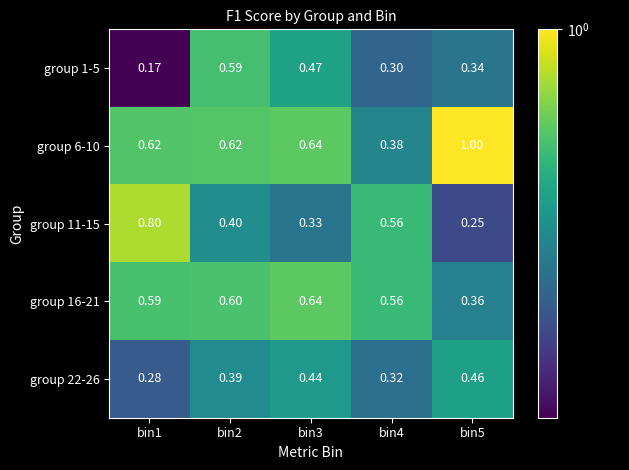

Reading right to left, extract all data points from this chart.

group 1-5: bin5=0.3	bin4=0.3	bin3=0.5	bin2=0.6	bin1=0.2
group 6-10: bin5=1.0	bin4=0.4	bin3=0.6	bin2=0.6	bin1=0.6
group 11-15: bin5=0.2	bin4=0.6	bin3=0.3	bin2=0.4	bin1=0.8
group 16-21: bin5=0.4	bin4=0.6	bin3=0.6	bin2=0.6	bin1=0.6
group 22-26: bin5=0.5	bin4=0.3	bin3=0.4	bin2=0.4	bin1=0.3